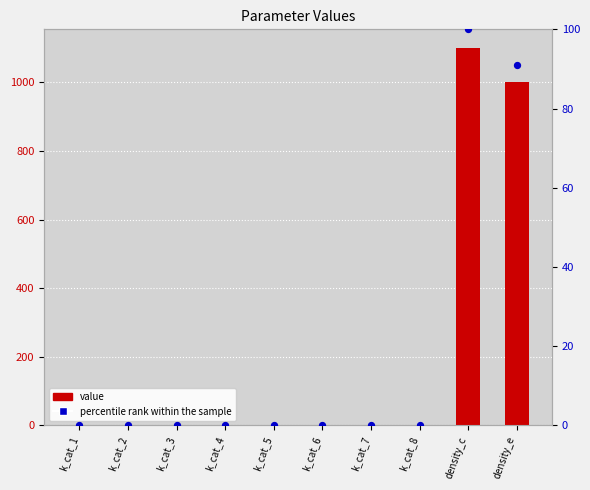

At how many categories does at least one series exceed 42?

2